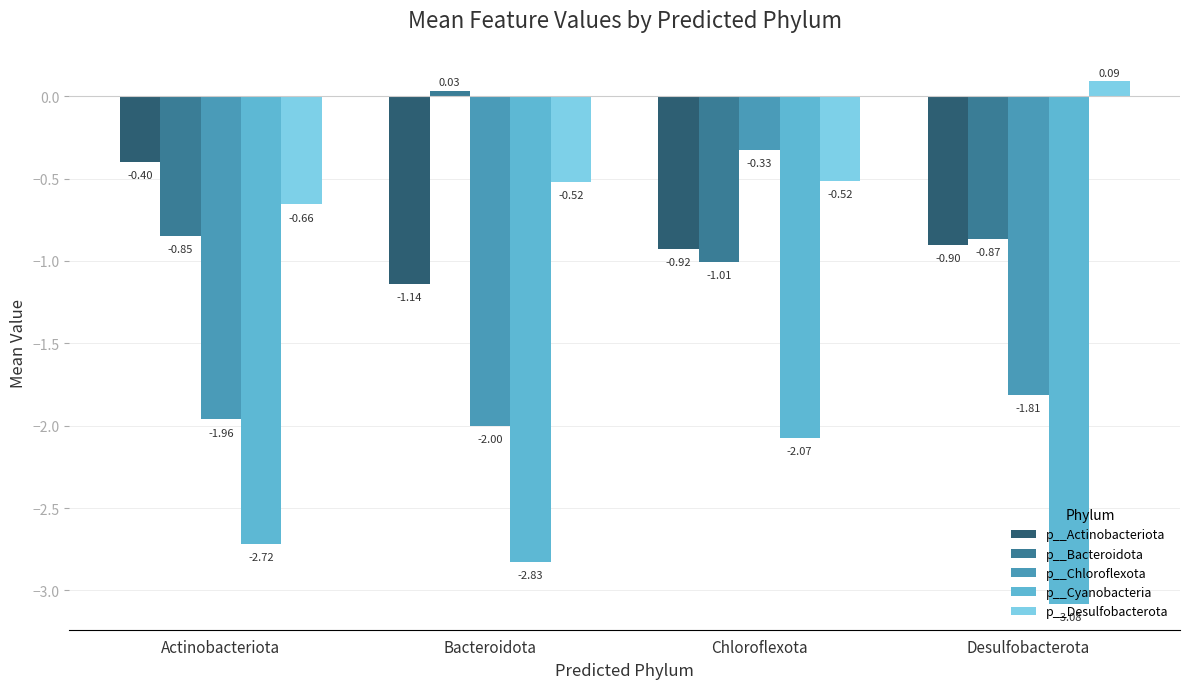

Which category has the lowest value in the p__Bacteroidota series?

Chloroflexota